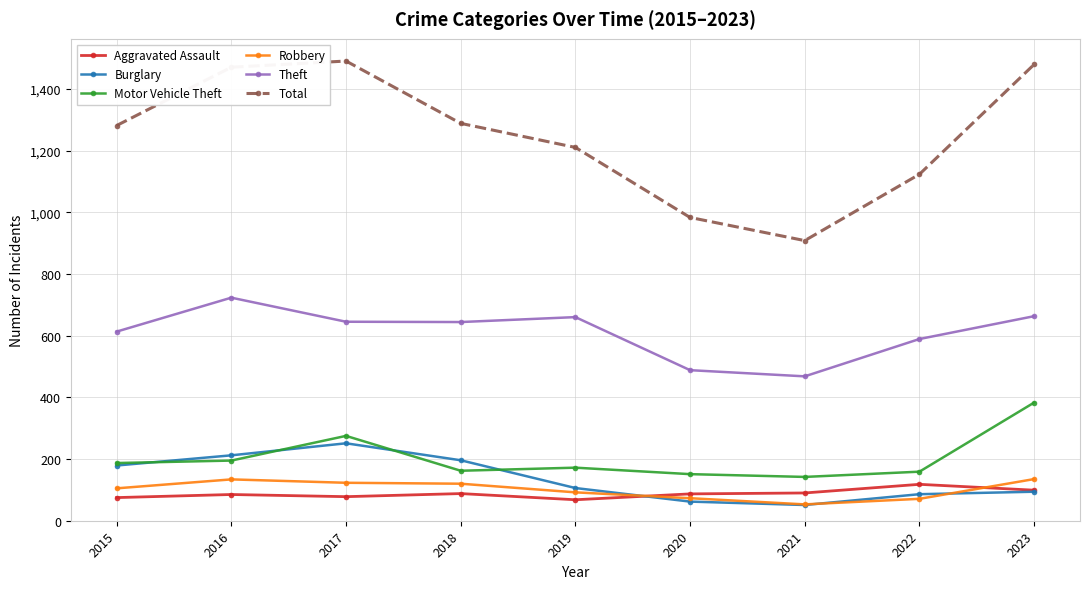

Is the value of Robbery at 2022 greater than the value of Motor Vehicle Theft at 2015?

No